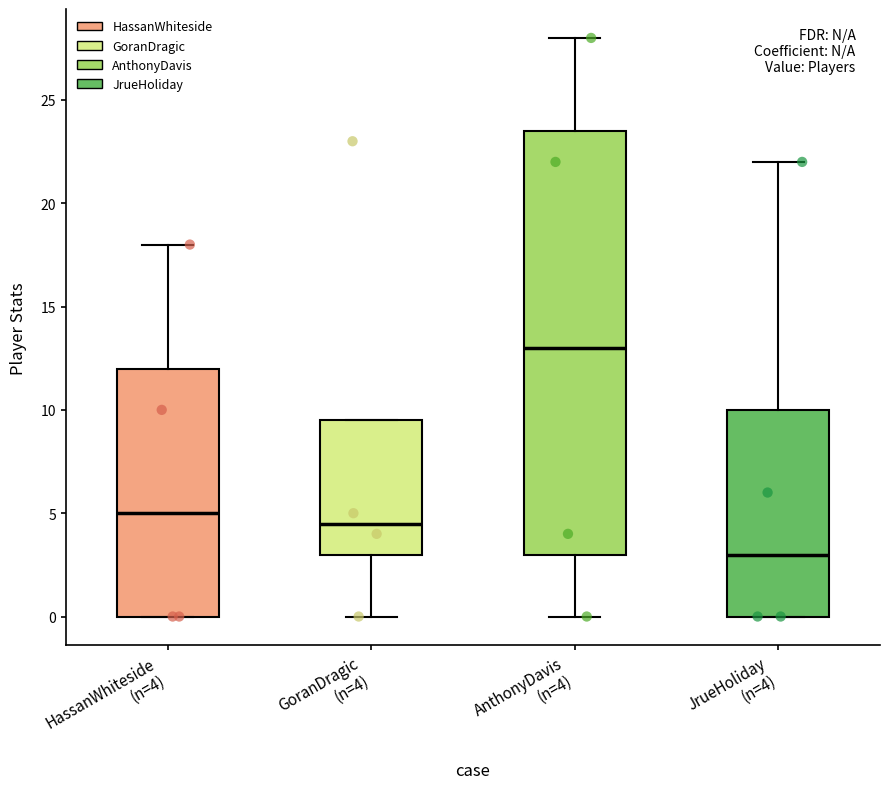

Where is the lower edge of the box for JrueHoliday (n=4) on the y-axis? The values are not printed on the chart, so give them approximately, as read against the axis.

0.0